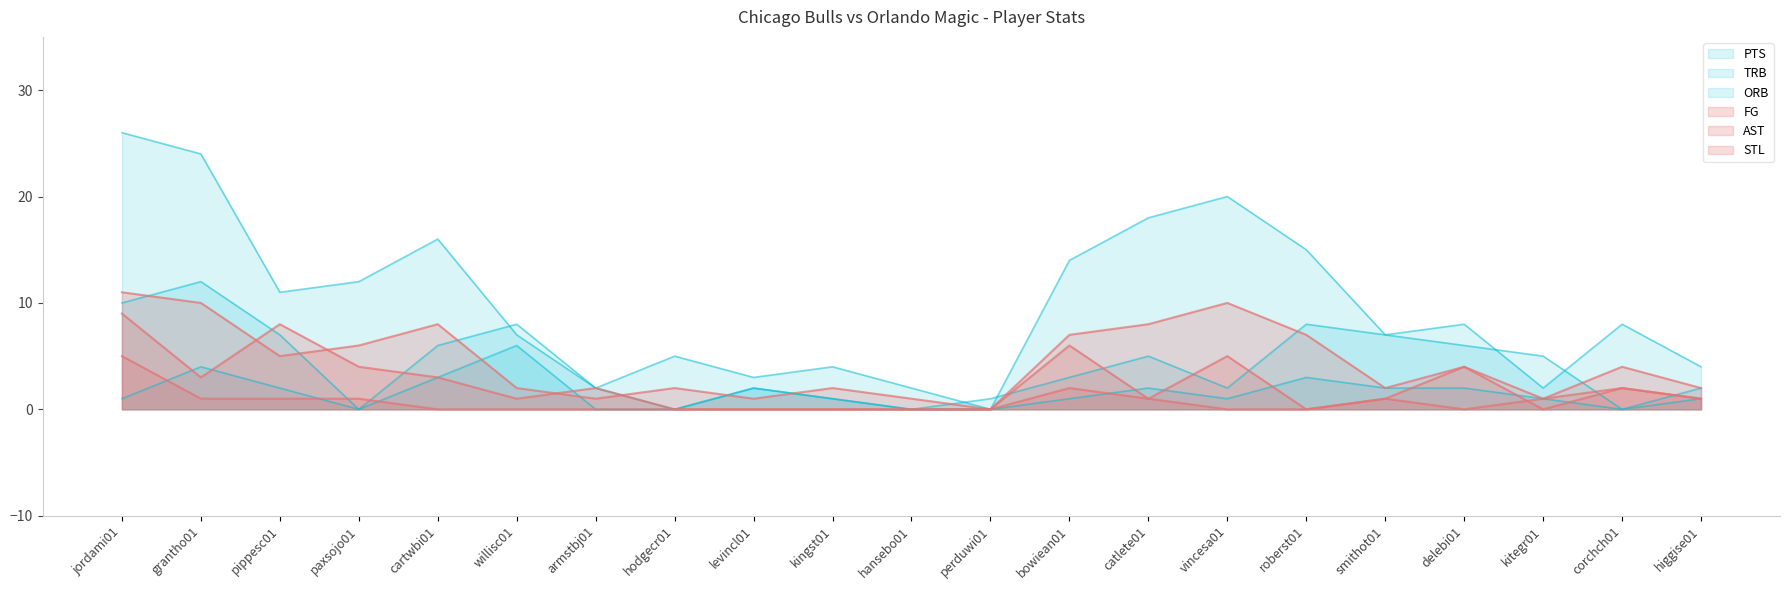

The STL series shows 0 at roberst01. True or false?

True